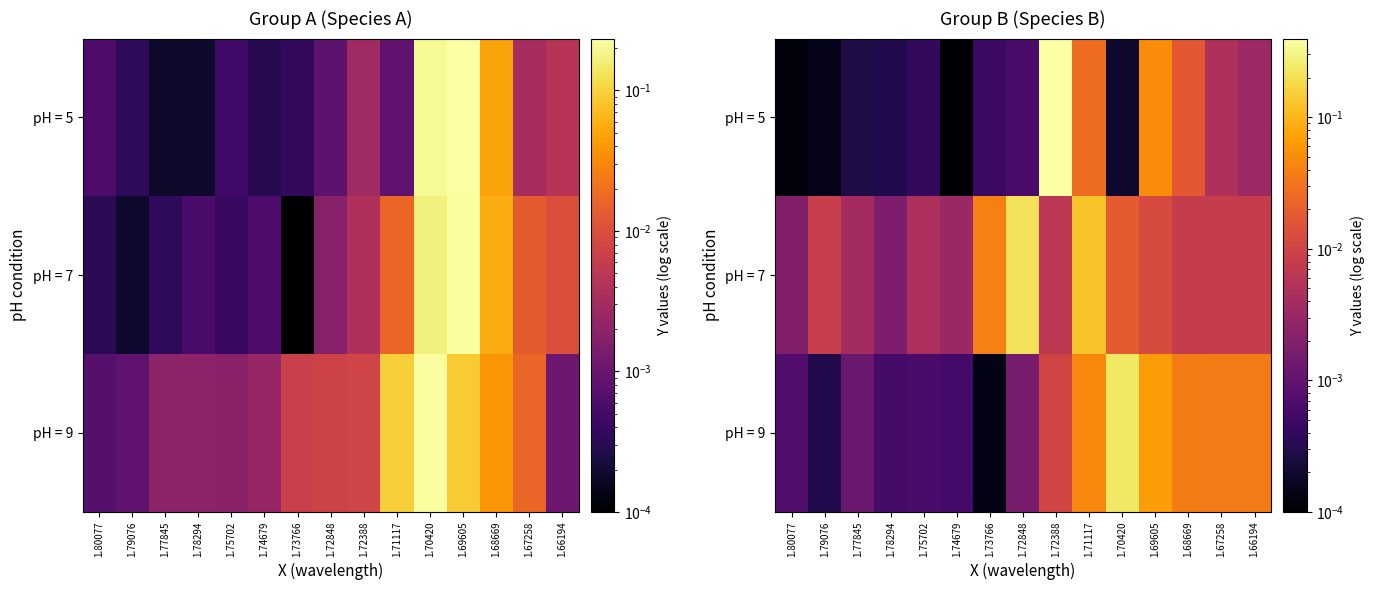

The pH = 7 series shows 0.0 at 1.80077. True or false?

True